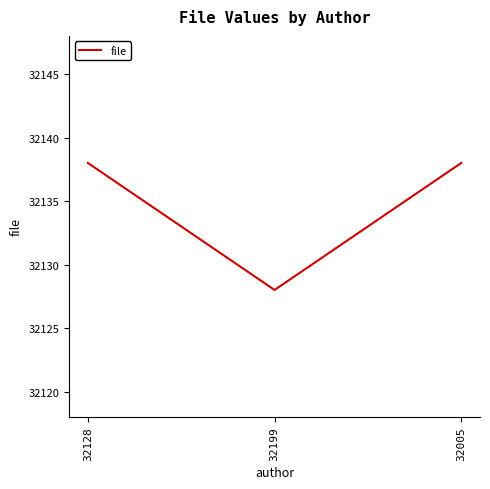

What is the greatest value displayed?

32138